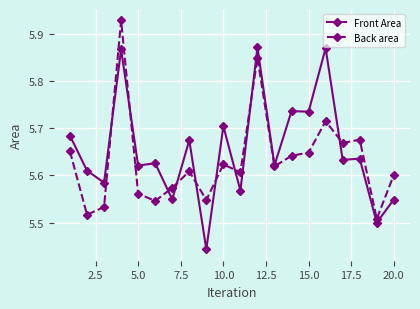

At how many categories does at least one series exceed 5?

20